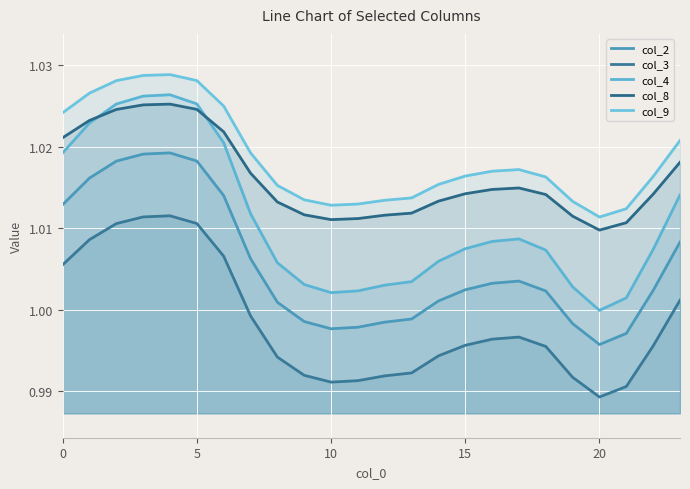

True or false: col_3 and col_8 intersect in this chart.

False